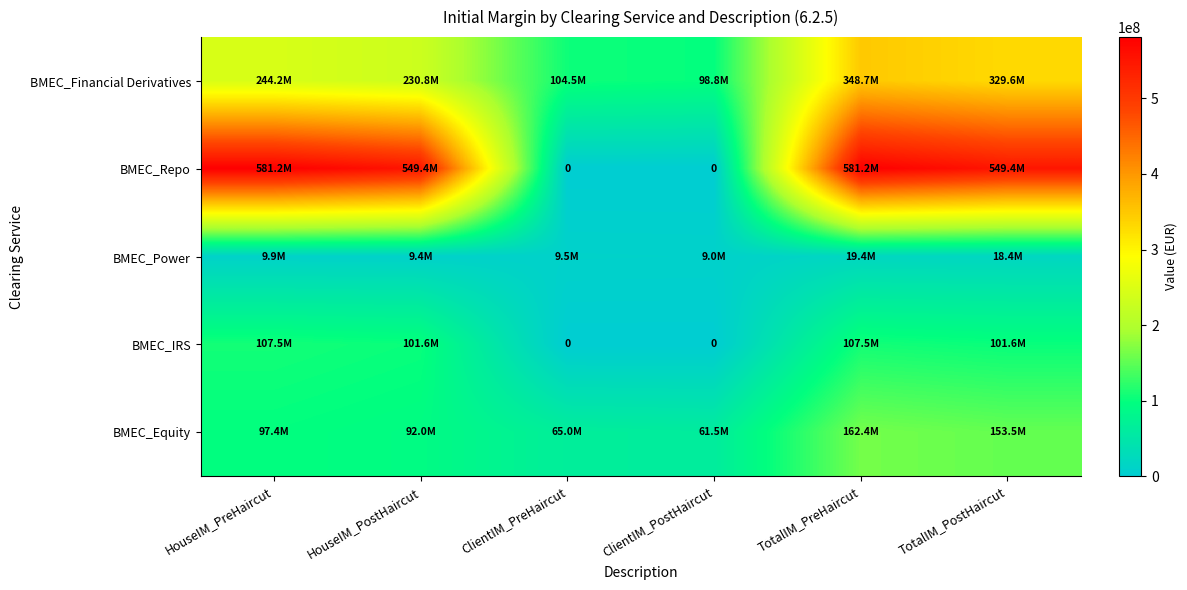

Rank the categories by BMEC_Financial Derivatives value from highest to lowest.

TotalIM_PreHaircut, TotalIM_PostHaircut, HouseIM_PreHaircut, HouseIM_PostHaircut, ClientIM_PreHaircut, ClientIM_PostHaircut